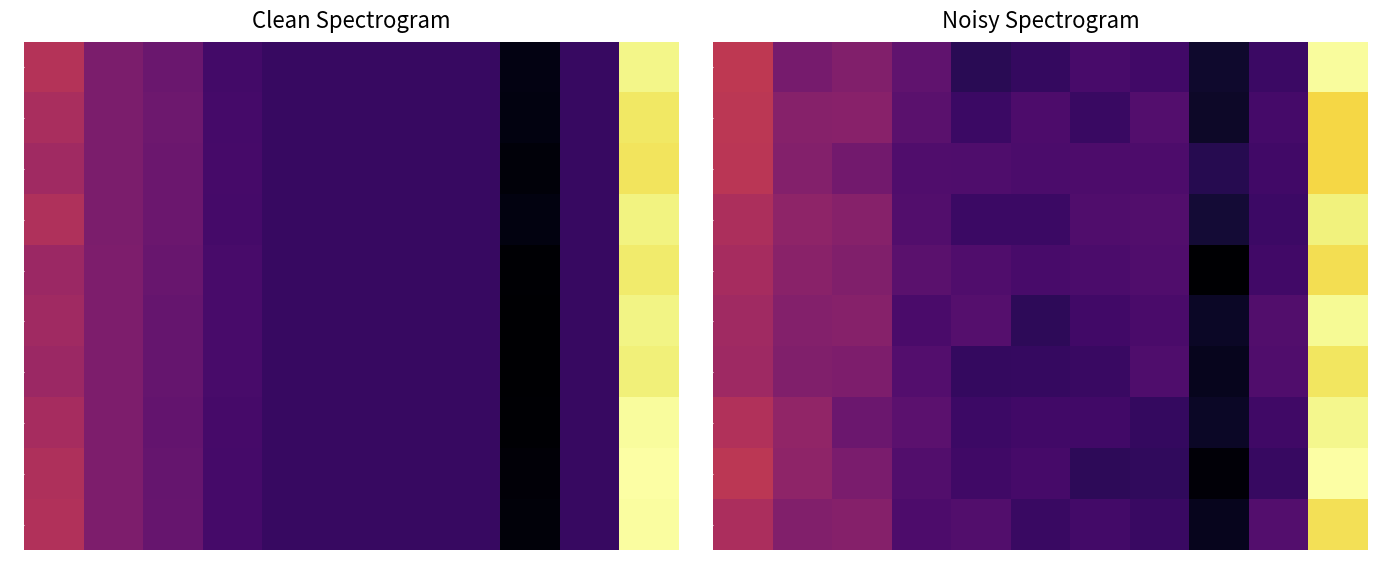

What is the sum of the 4 values at 5 and 0?

0.1